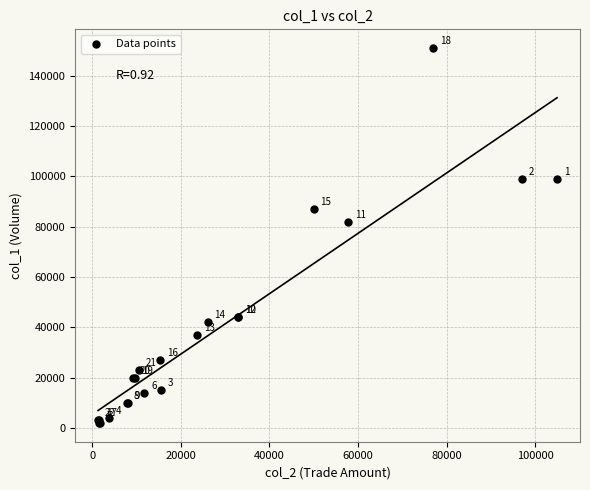

What Y value in the scatter plot is closest to 76500?

82000